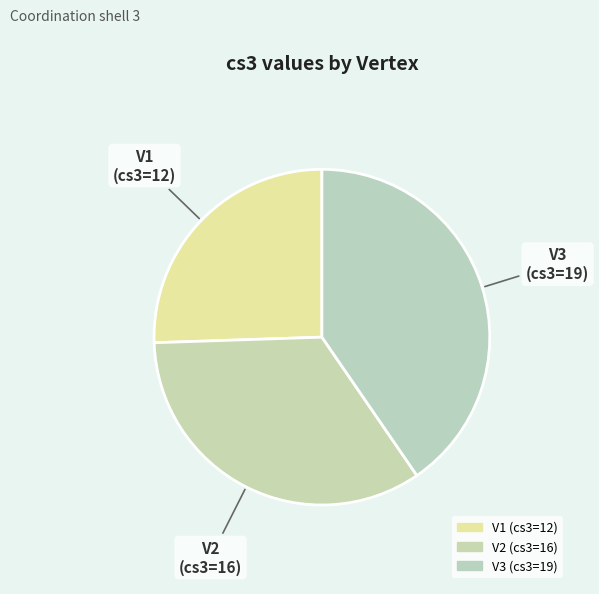

Is there a majority slice in this chart?

No